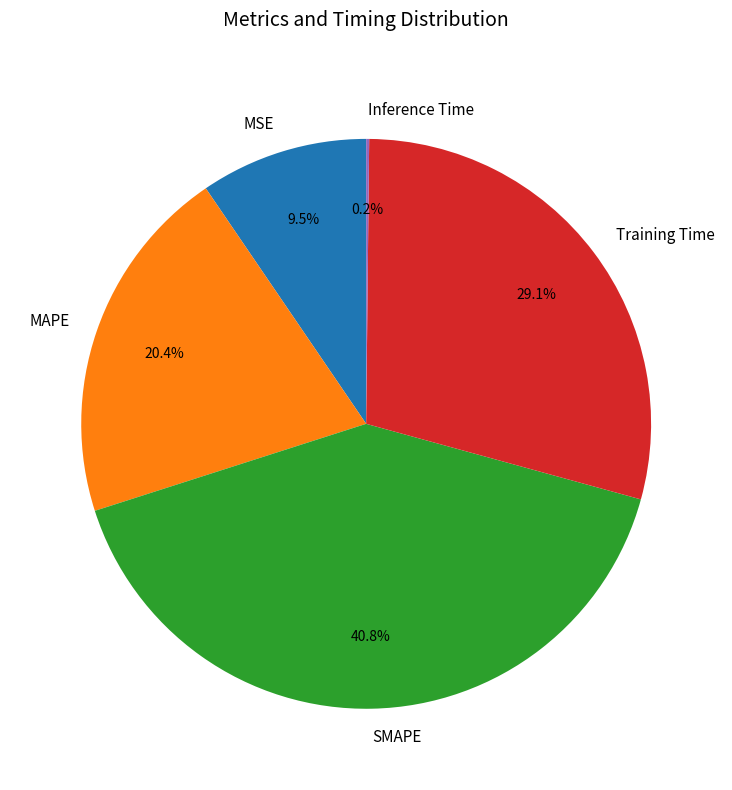

What percentage is the MAPE slice, to the nearest percent?

20%